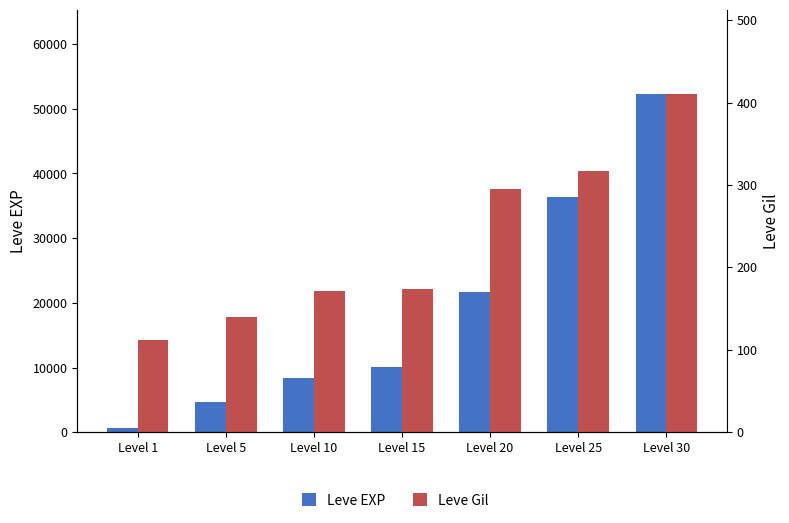

How many data points in Leve Gil are less than 174?

3